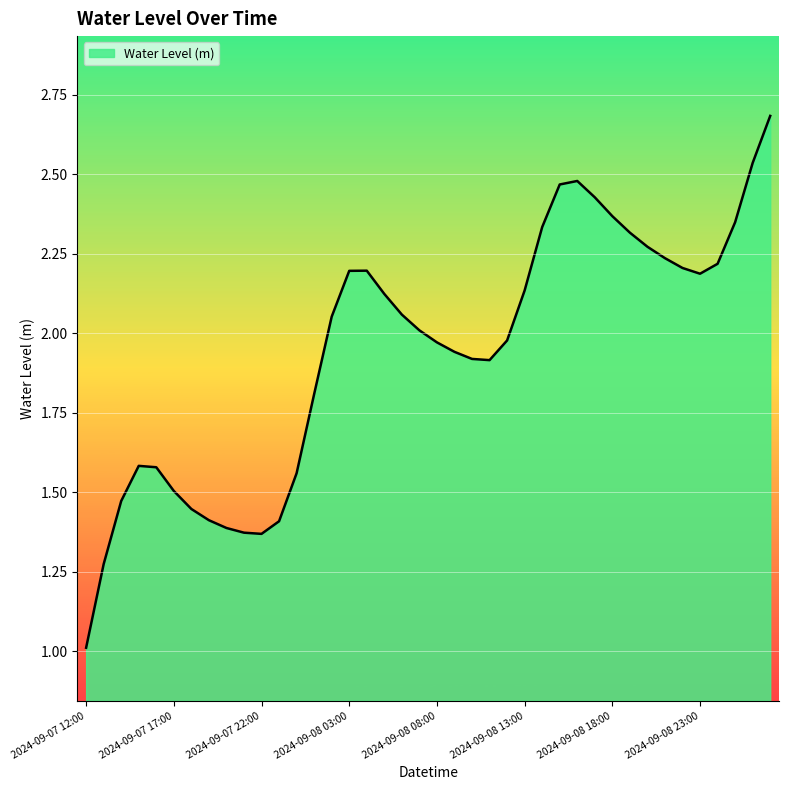

What is the minimum value shown in the chart?

1.0